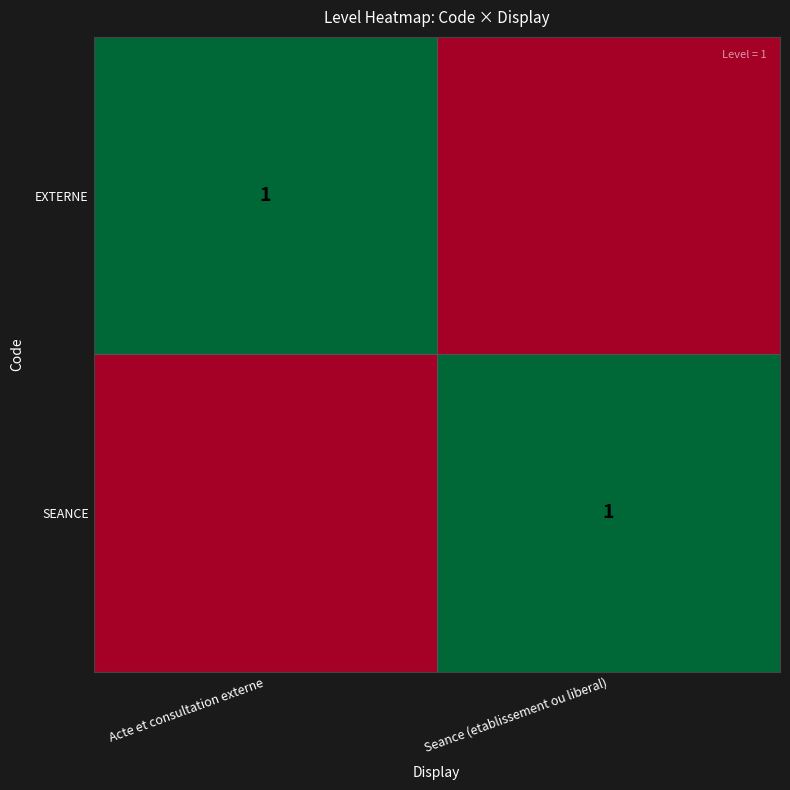

Is it true that EXTERNE equals 1 at Acte et consultation externe?

True